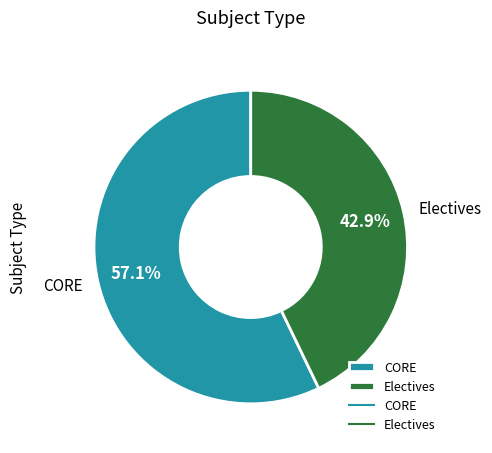

Do Electives and CORE together represent more than half of the pie?

Yes